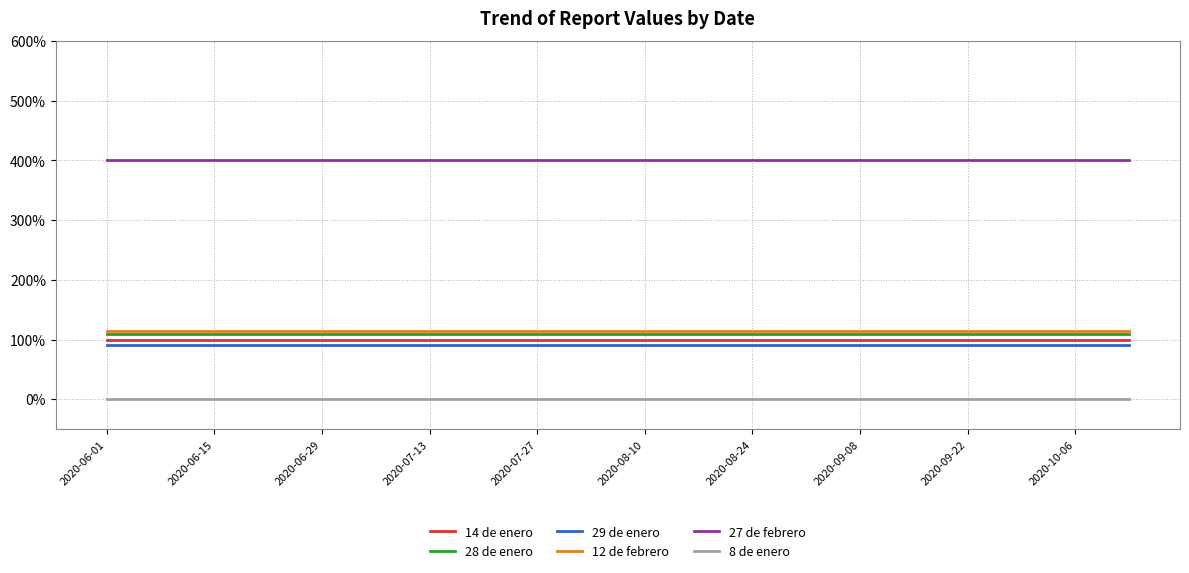

Is this an area chart (filled region under the line)?

No